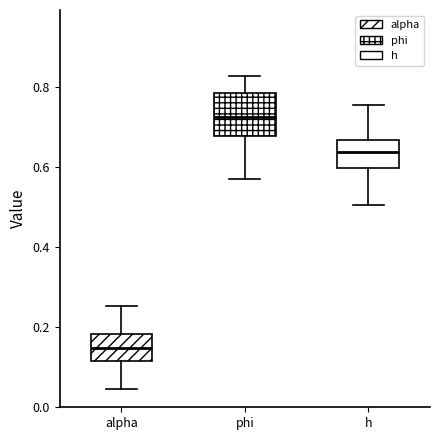

Where is the upper edge of the box for alpha on the y-axis? The values are not printed on the chart, so give them approximately, as read against the axis.

0.18